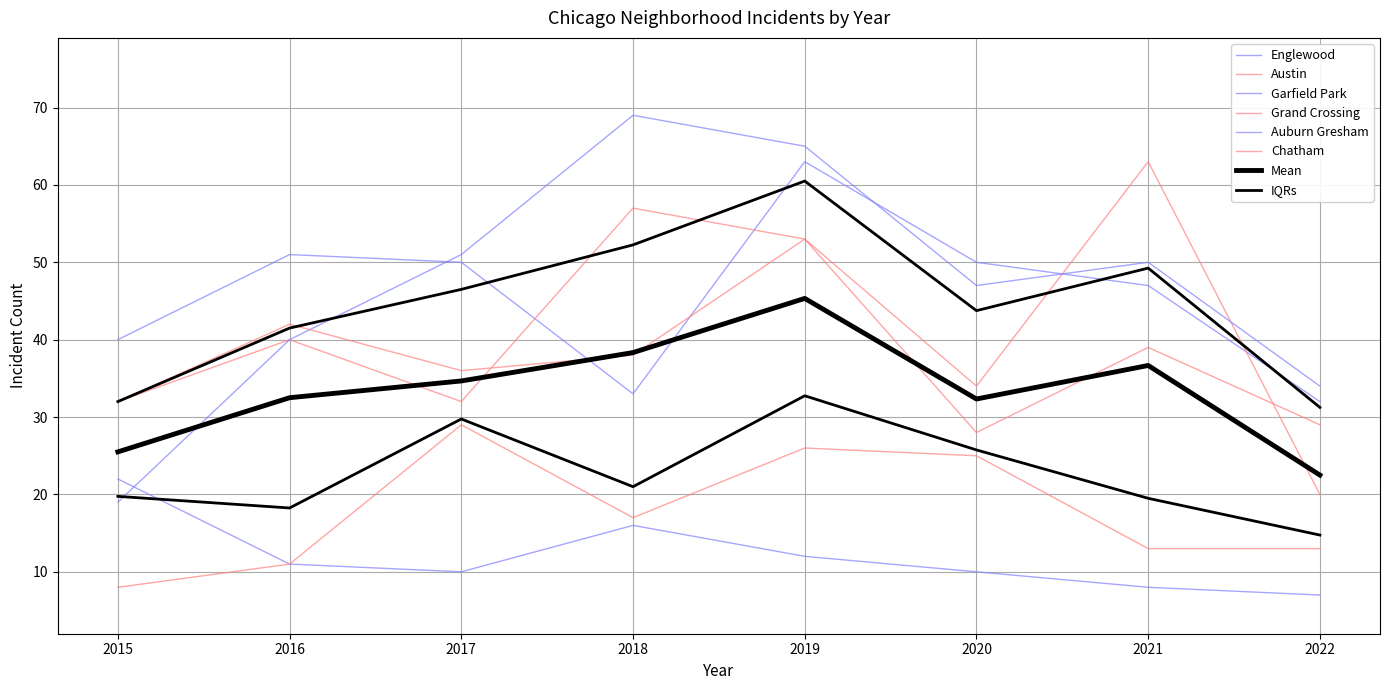

Reading right to left, extract all data points from this chart.

Englewood: 32	47	50	63	33	50	51	40
Austin: 20	63	34	53	57	32	40	32
Garfield Park: 34	50	47	65	69	51	40	19
Grand Crossing: 29	39	28	53	38	36	42	32
Auburn Gresham: 7	8	10	12	16	10	11	22
Chatham: 13	13	25	26	17	29	11	8